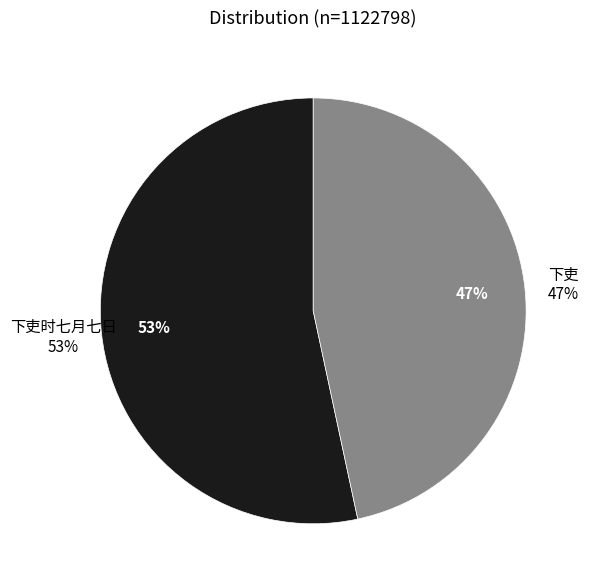

How many segments does this pie chart have?

2